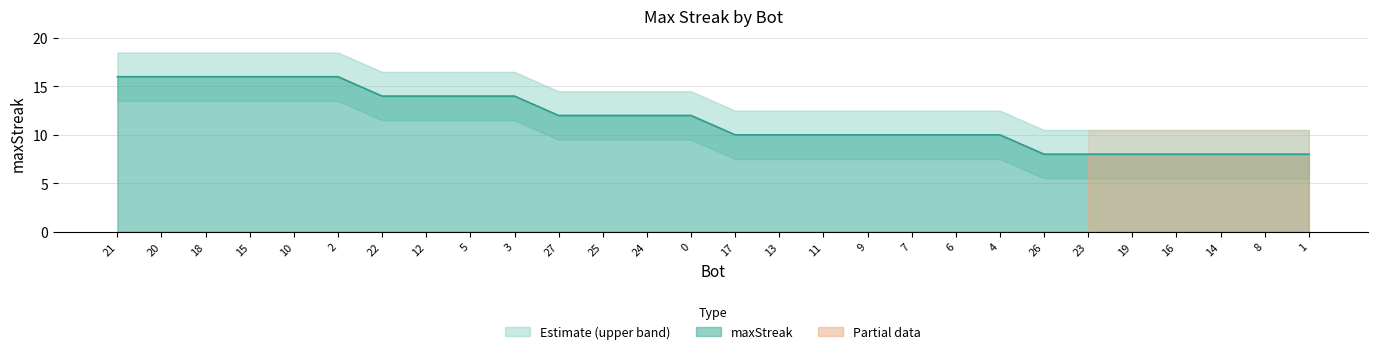

How many data points are above 12?

10